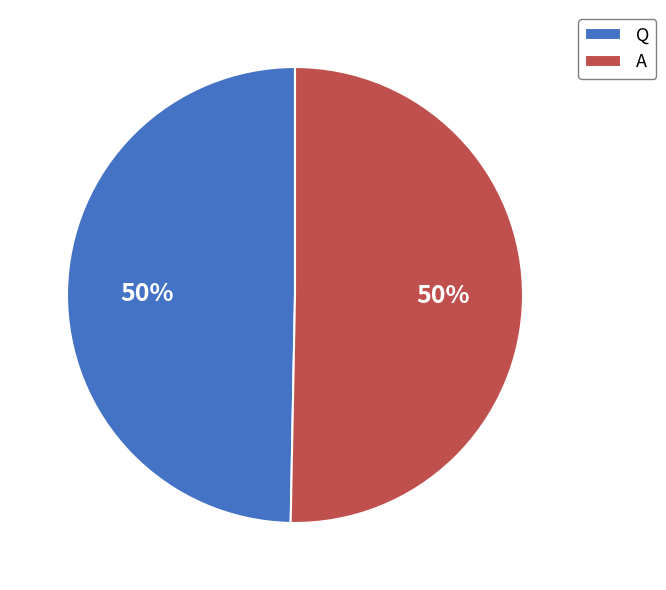

Combined, do A and Q account for over 50%?

Yes